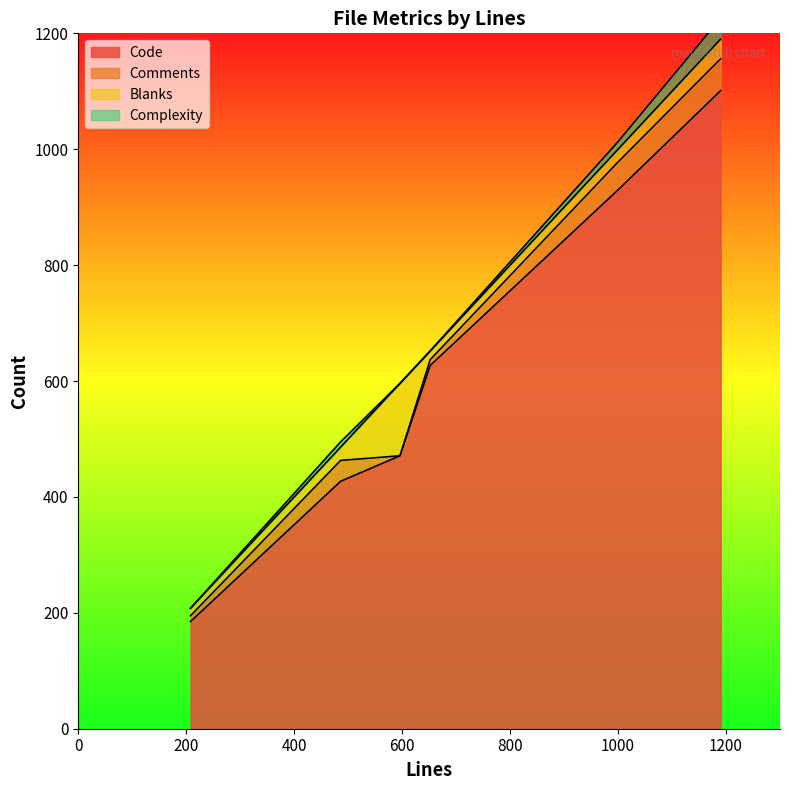

What is the maximum value shown in the chart?

1101